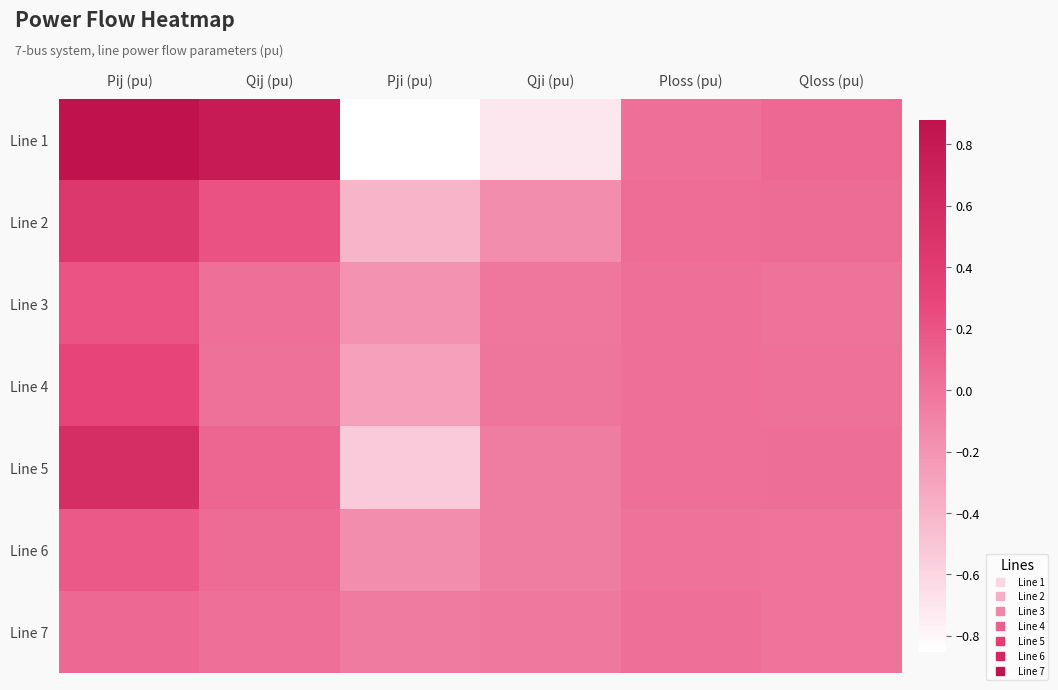

Between Qji (pu) and Qloss (pu), which series saw the biggest shift?

Line 1